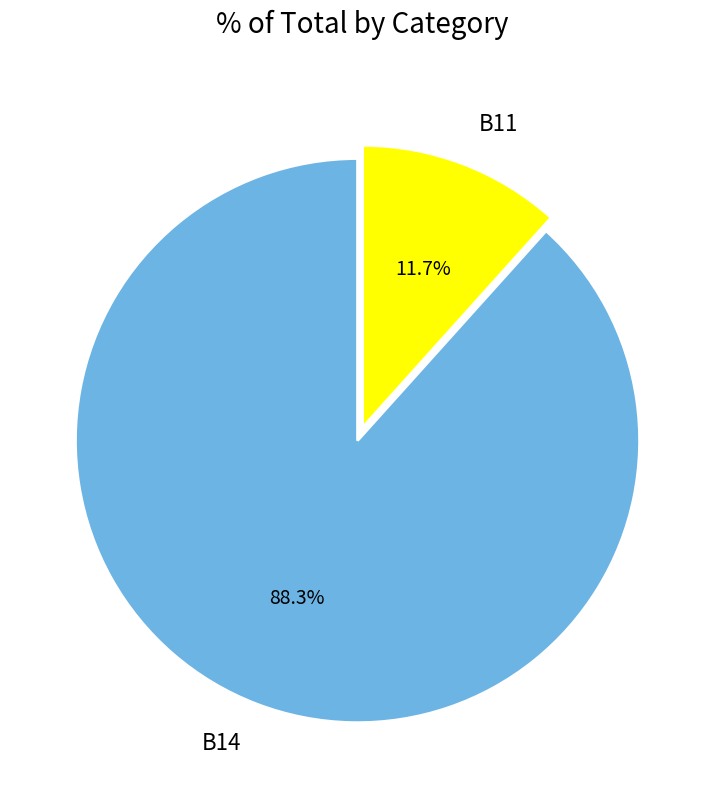

Combined, what portion of the pie is B11 and B14?

100.0%